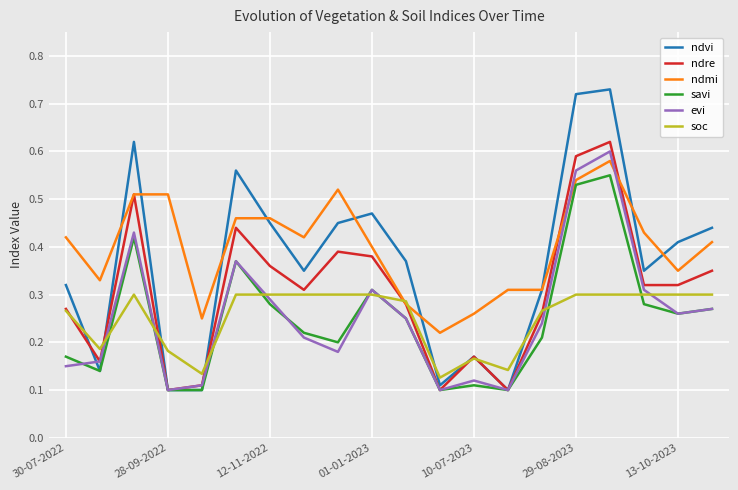

Which series has the largest total across all categories?

ndmi